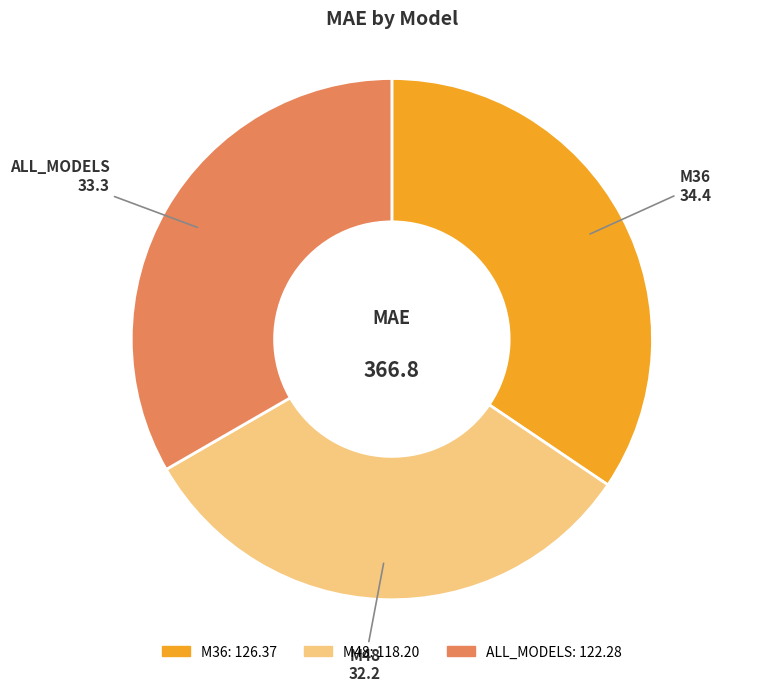

How many segments does this pie chart have?

3